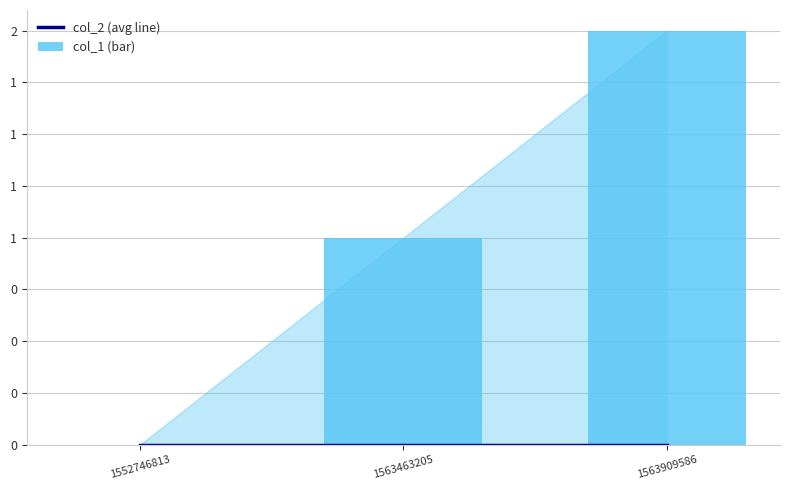

Reading left to right, extract all data points from this chart.

col_2 (avg line): 0	0	0
col_1 (bar): 0	1	2